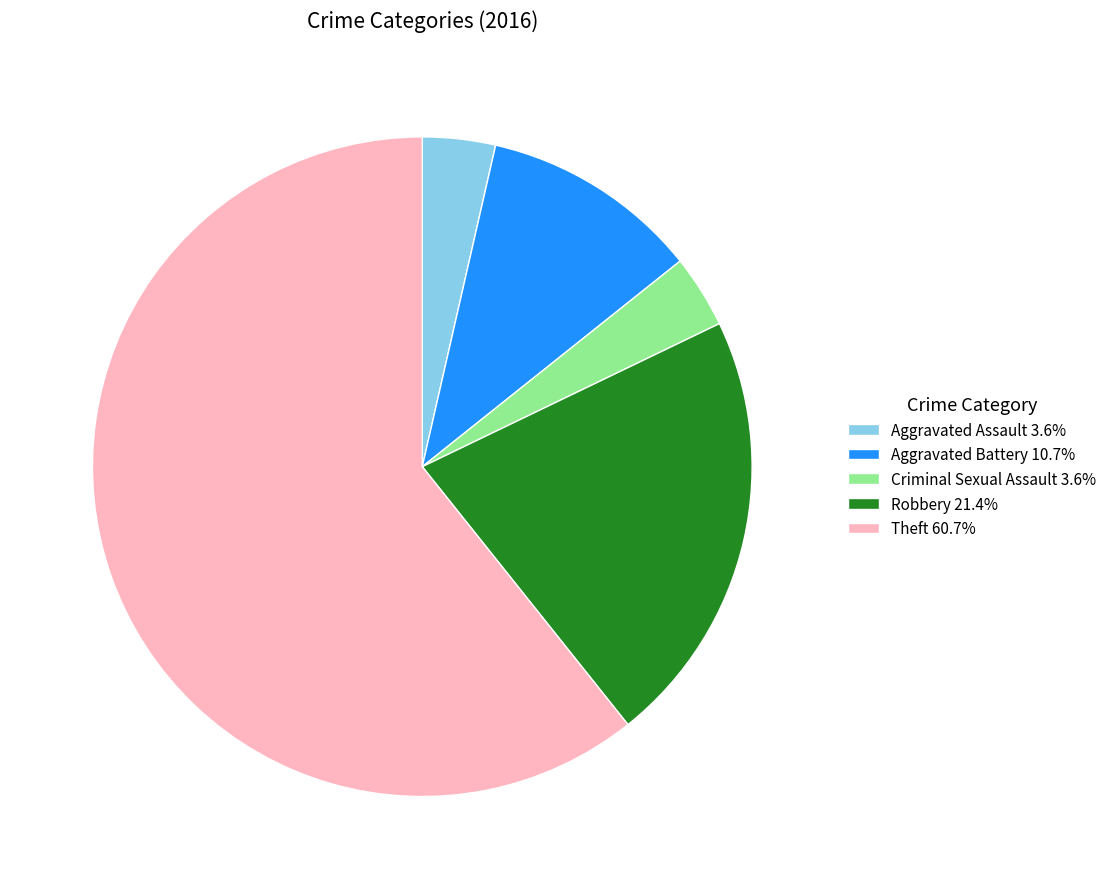

Do Criminal Sexual Assault 3.6% and Aggravated Battery 10.7% together represent more than half of the pie?

No